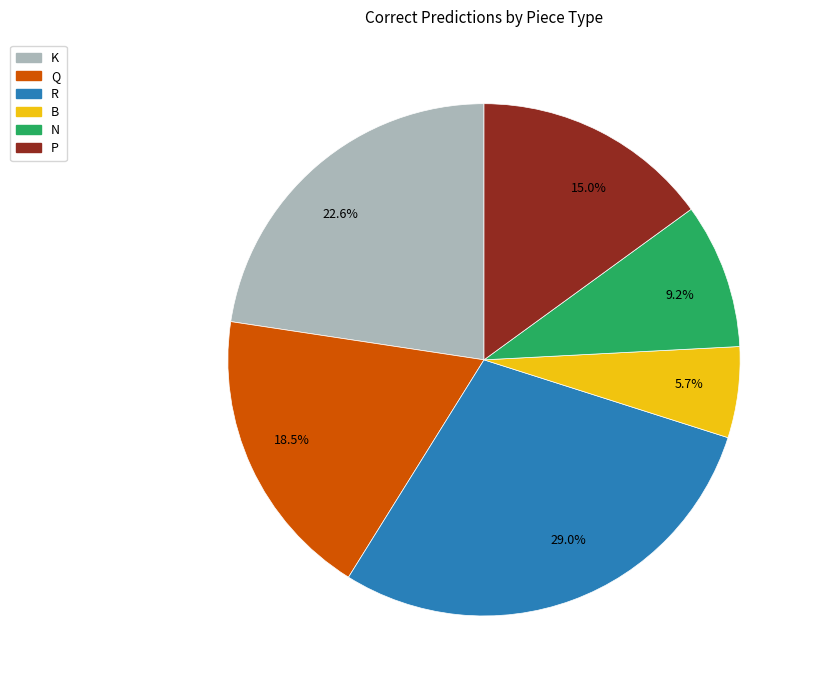

To the nearest percent, what percentage of the pie is P?

15%